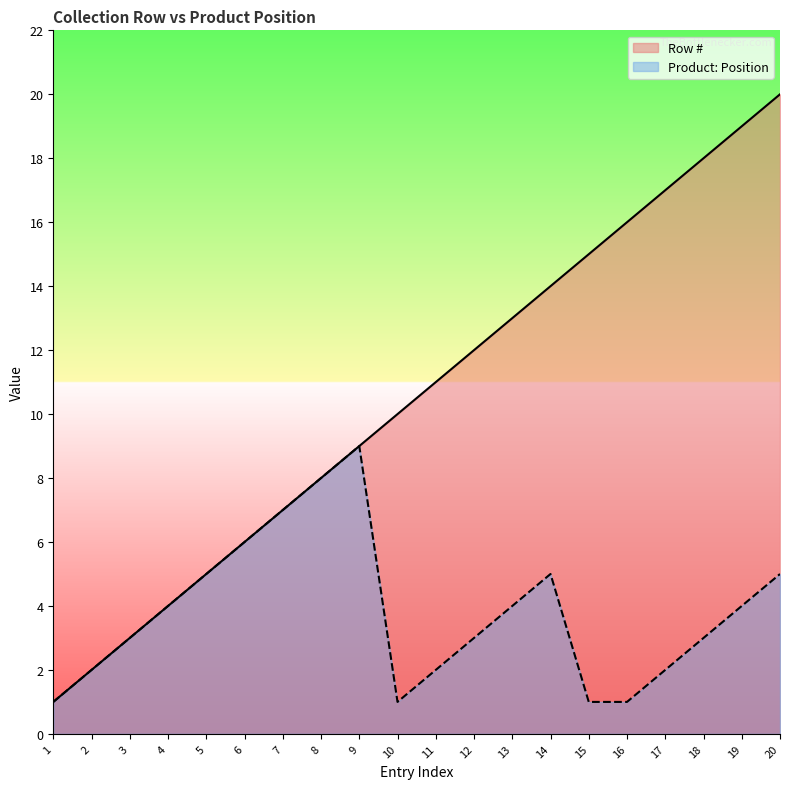

The value of Product: Position at 3 is 3. True or false?

True